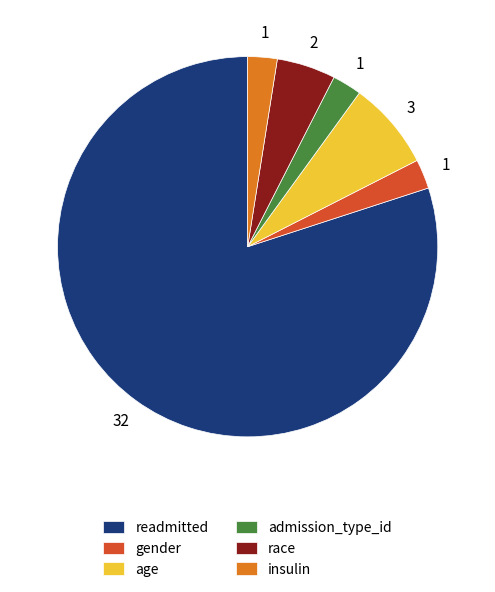

The age slice represents 8% of the pie. True or false?

True